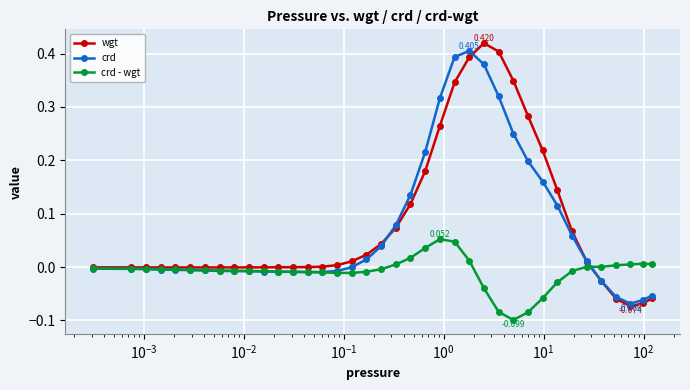

How many categories are shown in the chart?

38